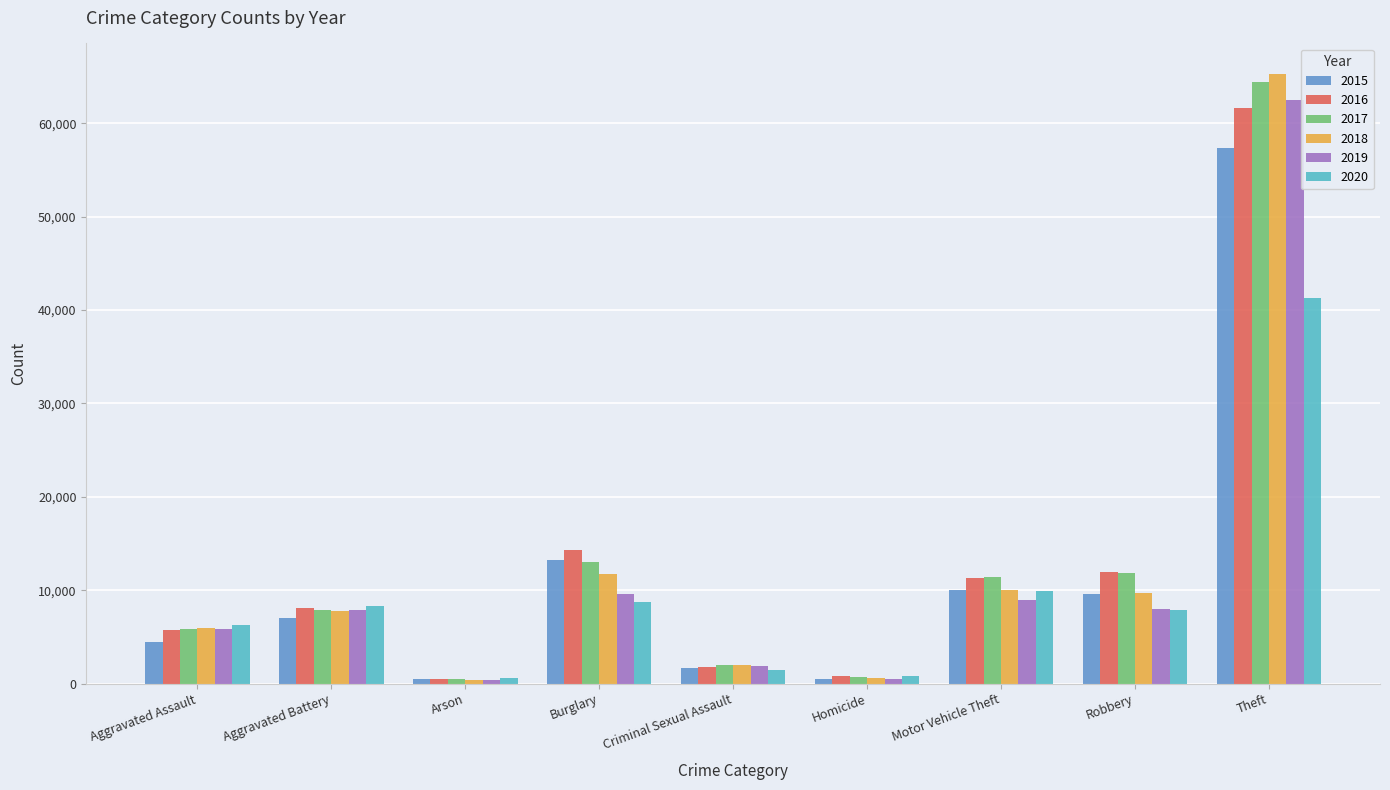

What value does the 2017 series have at Criminal Sexual Assault?

1940